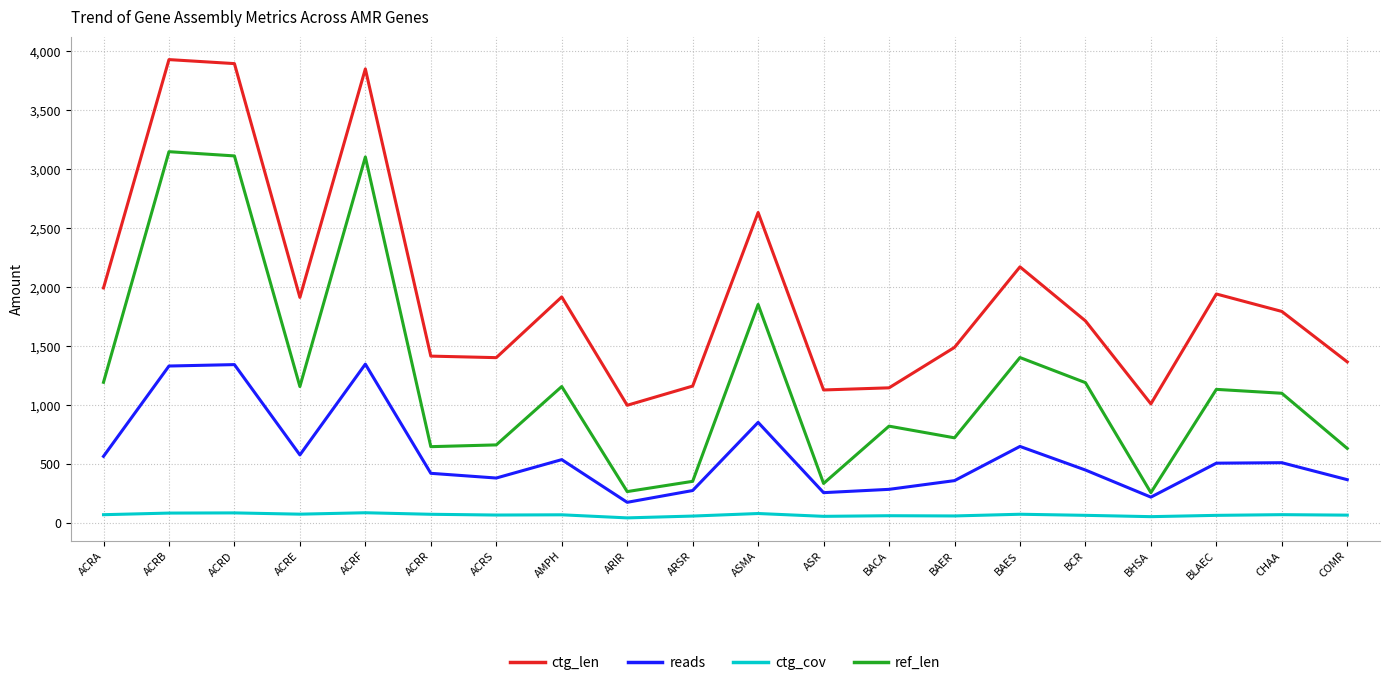

True or false: reads has more than 0 interior local peaks.

True